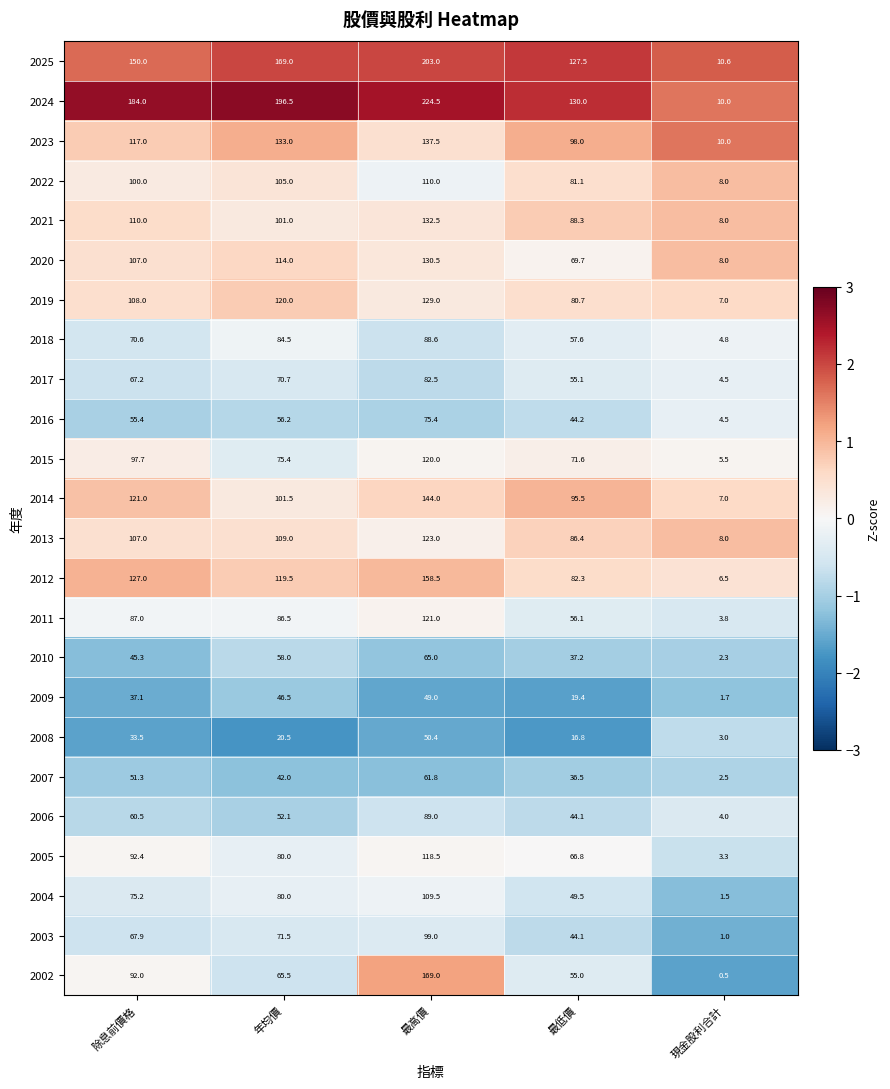

At which label is 2011 closest to 62?

最低價